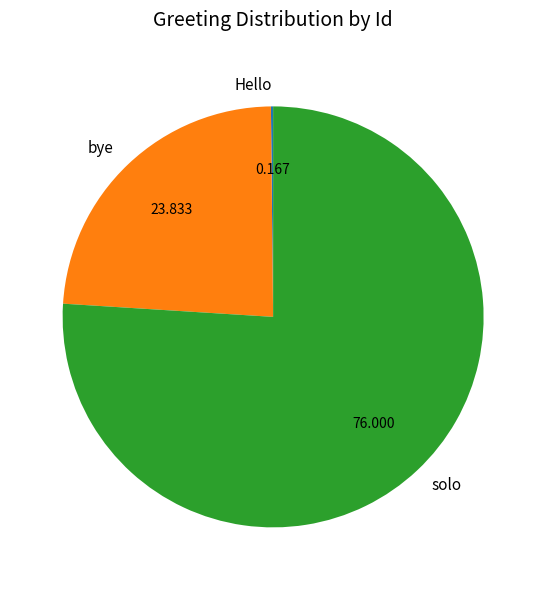

What is the majority slice?

solo